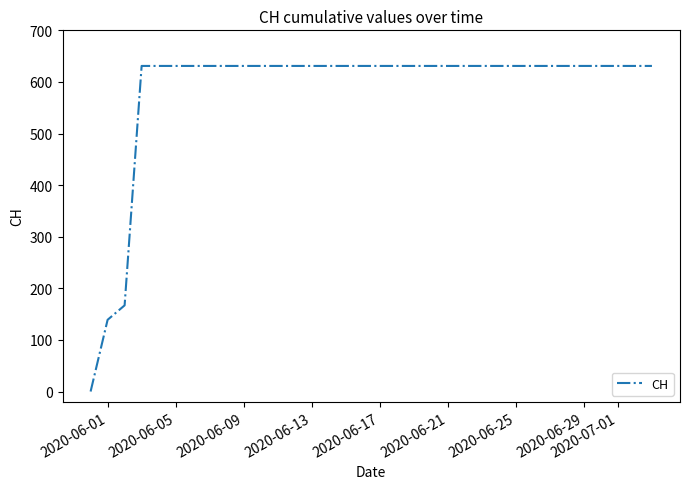

Reading left to right, transcribe all the data shown in this chart.

0	139	167	631	631	631	631	631	631	631	631	631	631	631	631	631	631	631	631	631	631	631	631	631	631	631	631	631	631	631	631	631	631	631